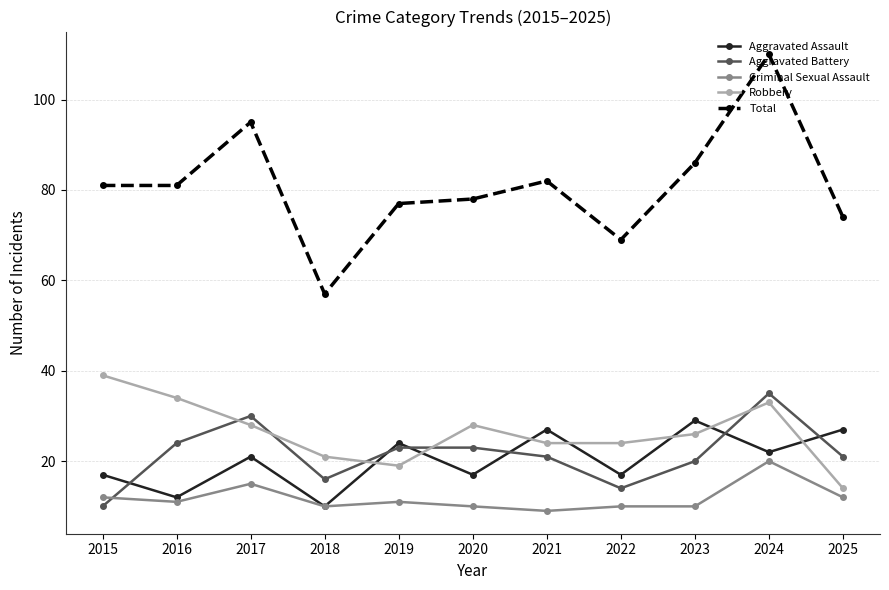

Which label corresponds to the largest value in the chart?

2024